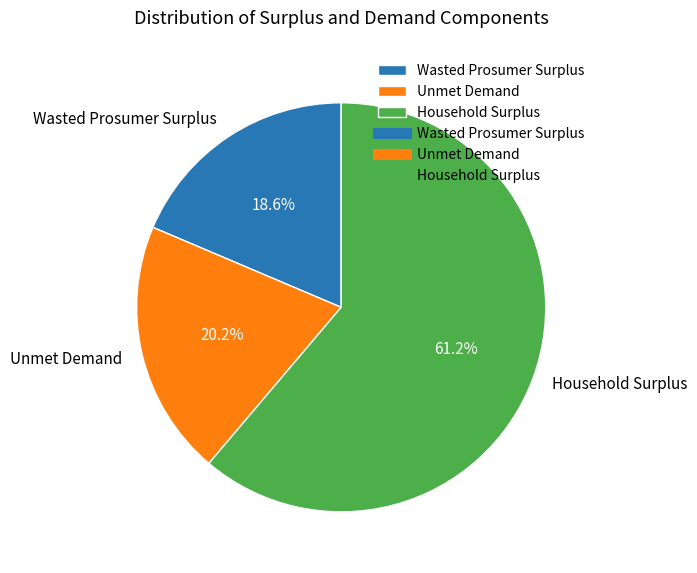

How many segments does this pie chart have?

3